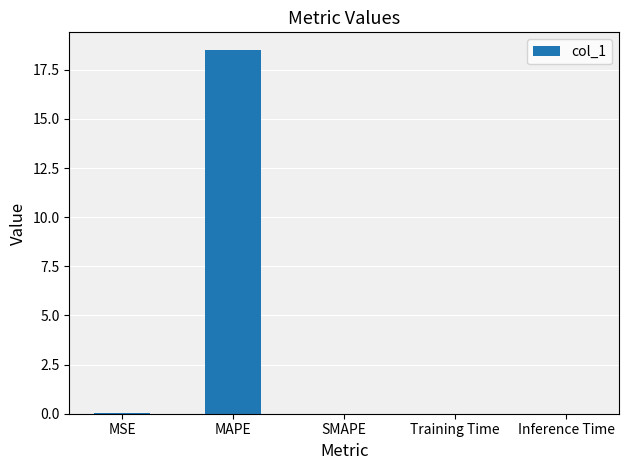

What is the greatest value displayed?

18.5